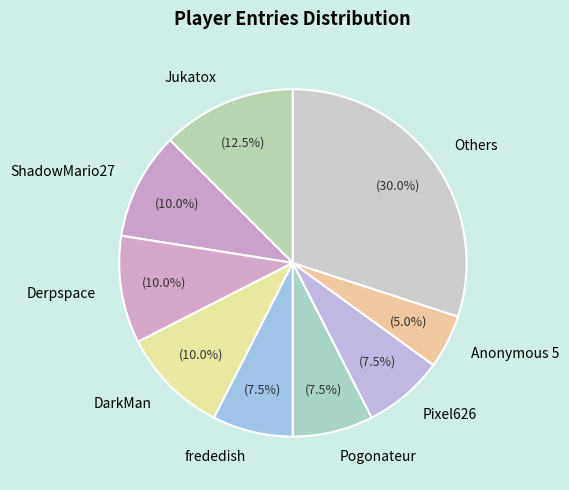

What is the smallest slice in the pie chart?

Anonymous 5